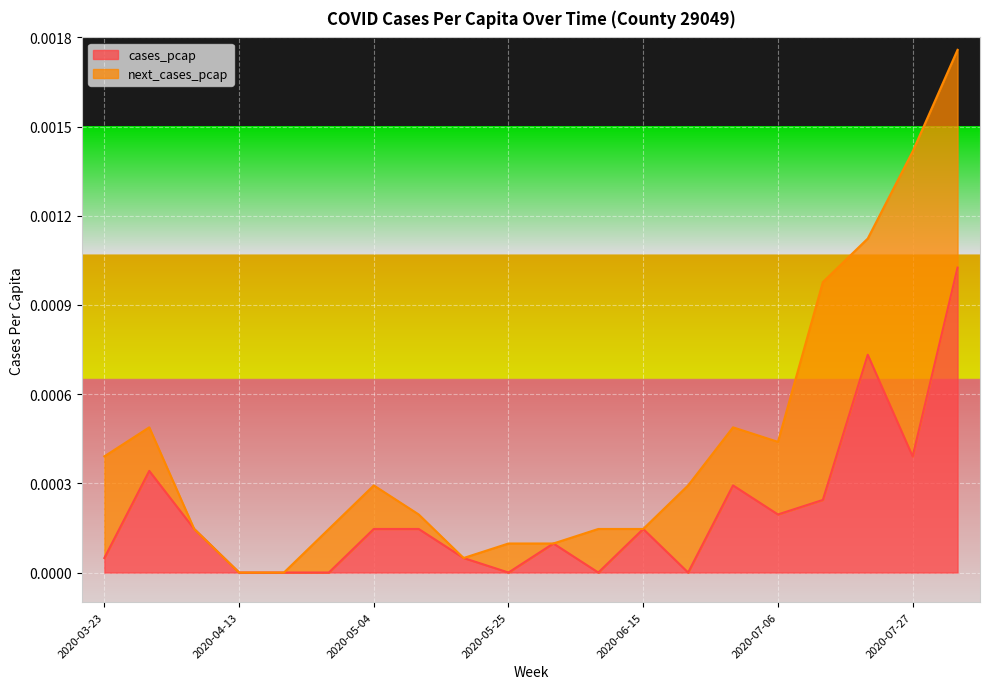

The value of cases_pcap at 2020-05-04 is 0.0. True or false?

True